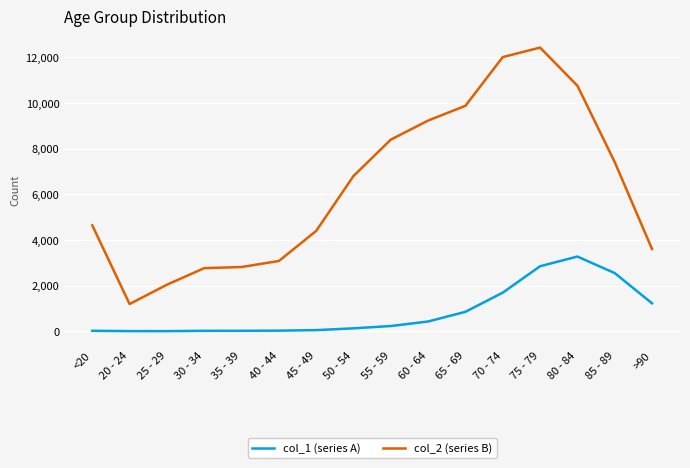

What is the maximum value shown in the chart?

12434